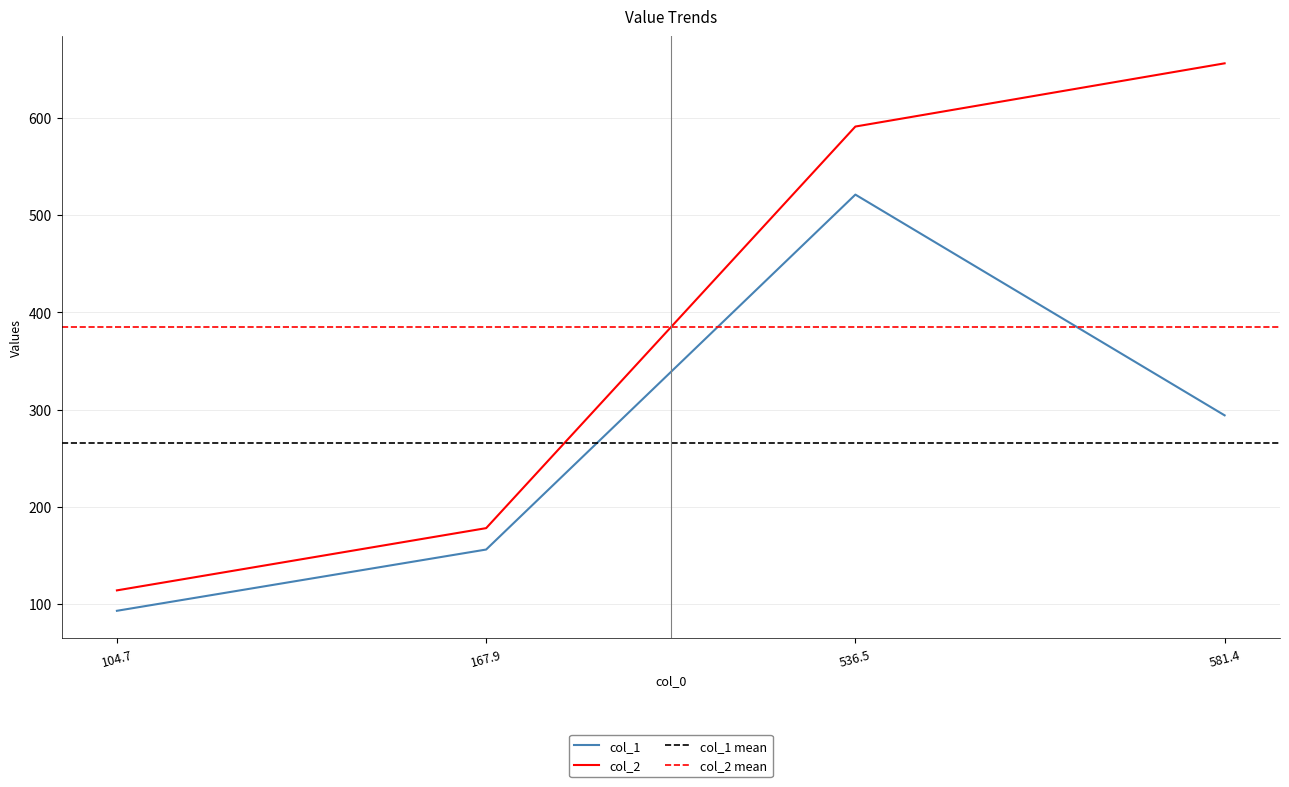

True or false: col_2 and col_1 cross at least once.

False